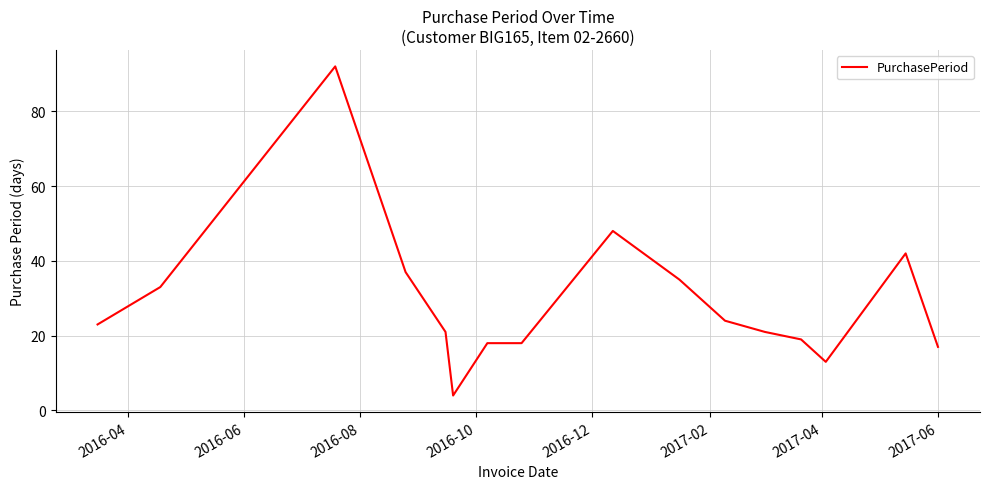

Reading right to left, what are all the values shown in this chart?

17	42	13	19	21	24	35	48	18	18	4	21	37	92	33	23